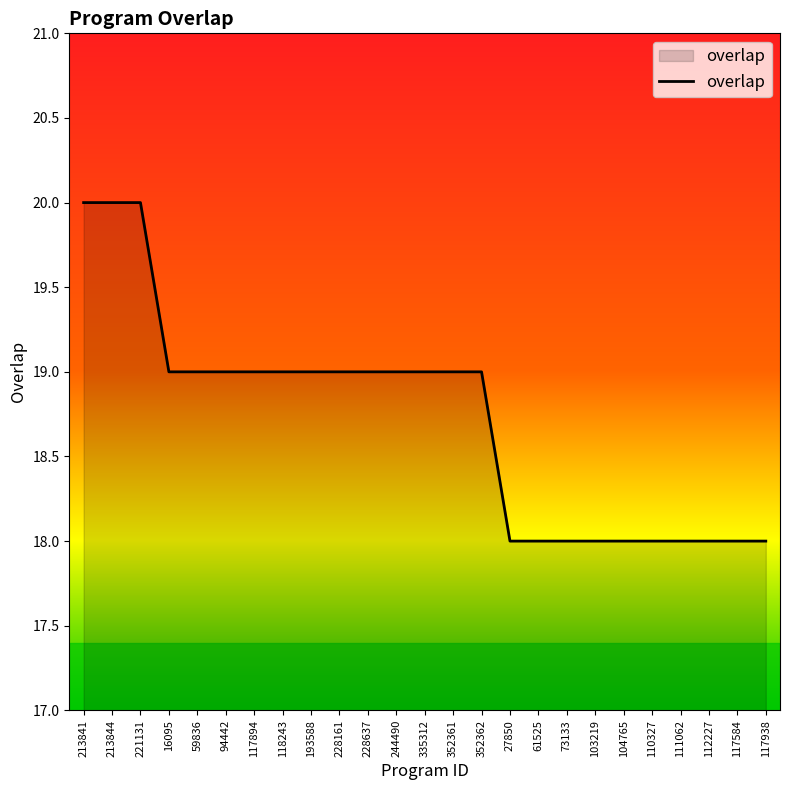

What is the change in value from 117894 to 110327?

-1